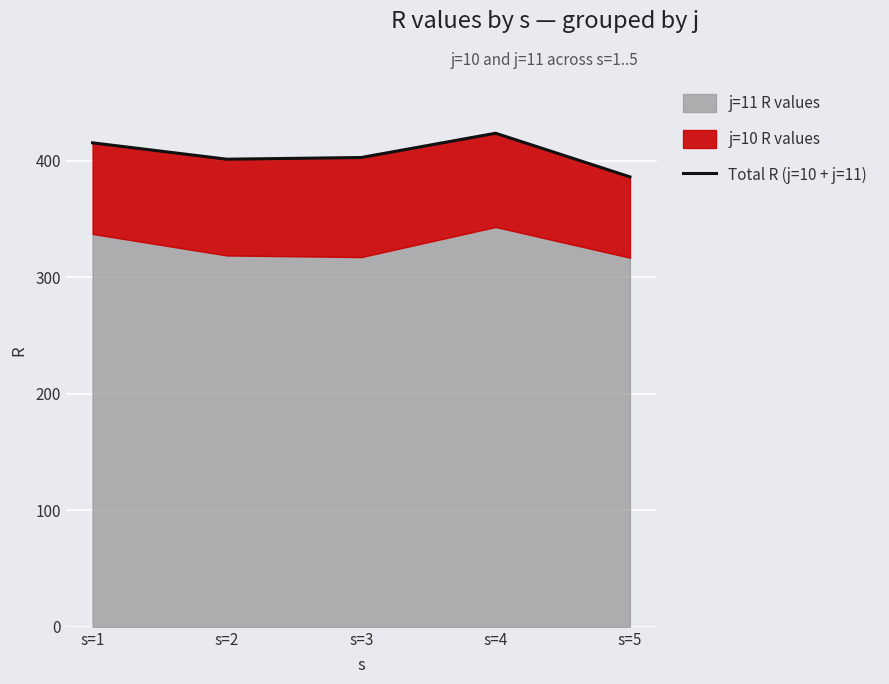

Where is the first local maximum?

s=4